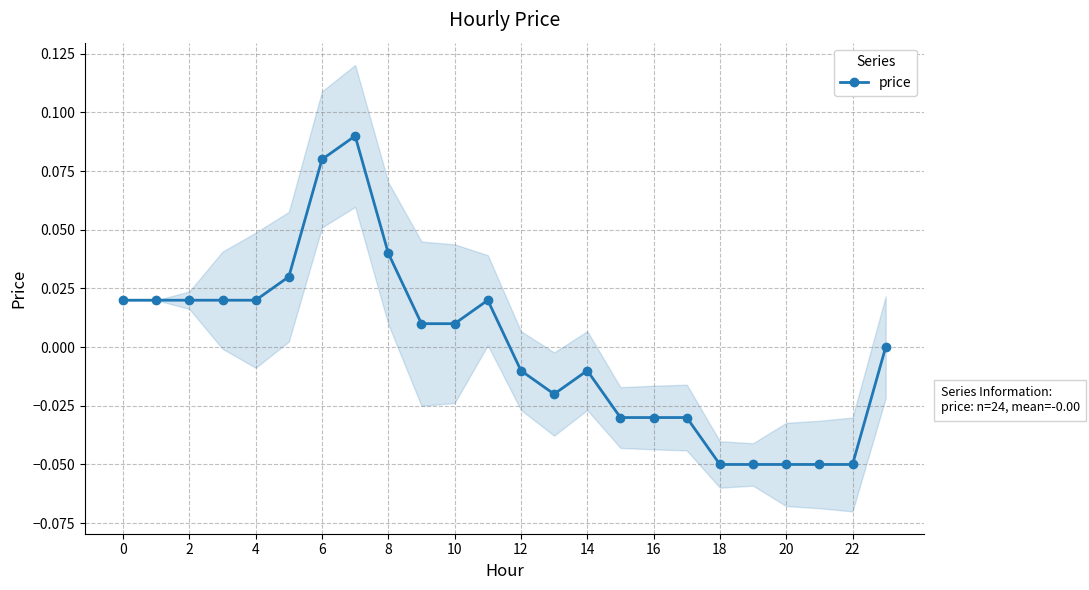

Reading left to right, transcribe all the data shown in this chart.

0.0	0.0	0.0	0.0	0.0	0.0	0.1	0.1	0.0	0.0	0.0	0.0	-0.0	-0.0	-0.0	-0.0	-0.0	-0.0	-0.1	-0.1	-0.1	-0.1	-0.1	0.0